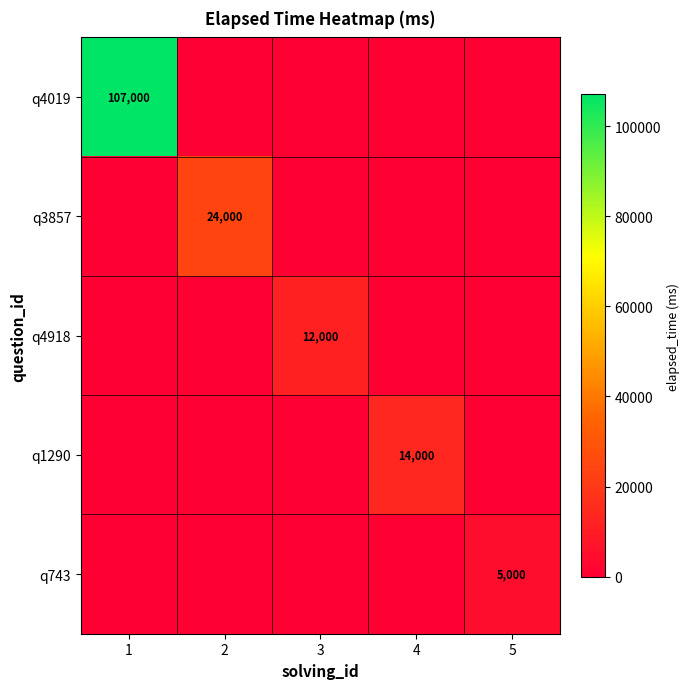

How many distinct data groups are displayed?

5